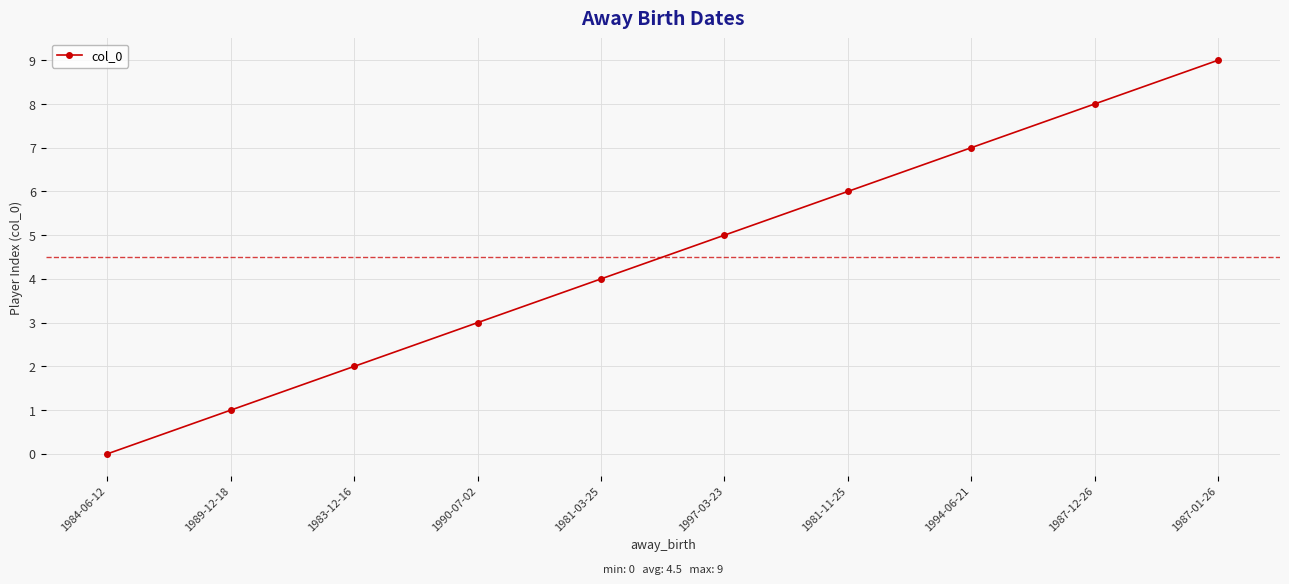

Is this an area chart (filled region under the line)?

No